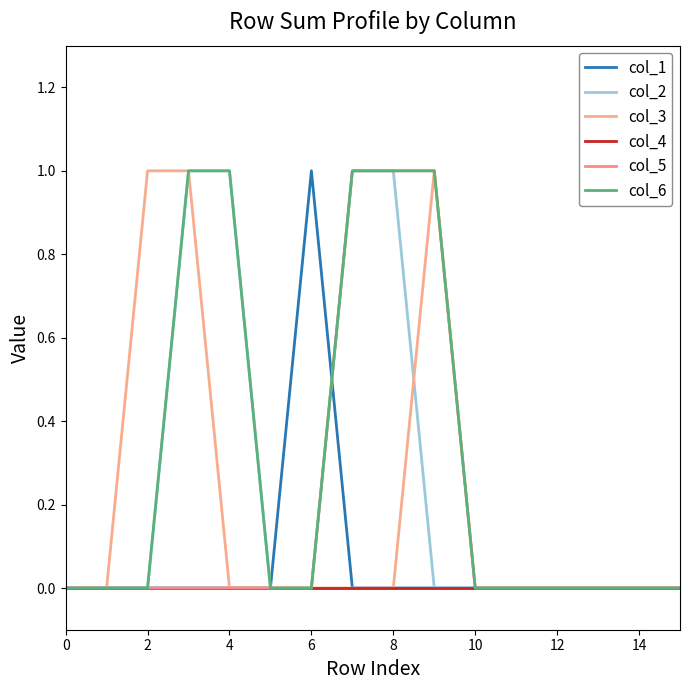

At how many categories does at least one series exceed 0?

7